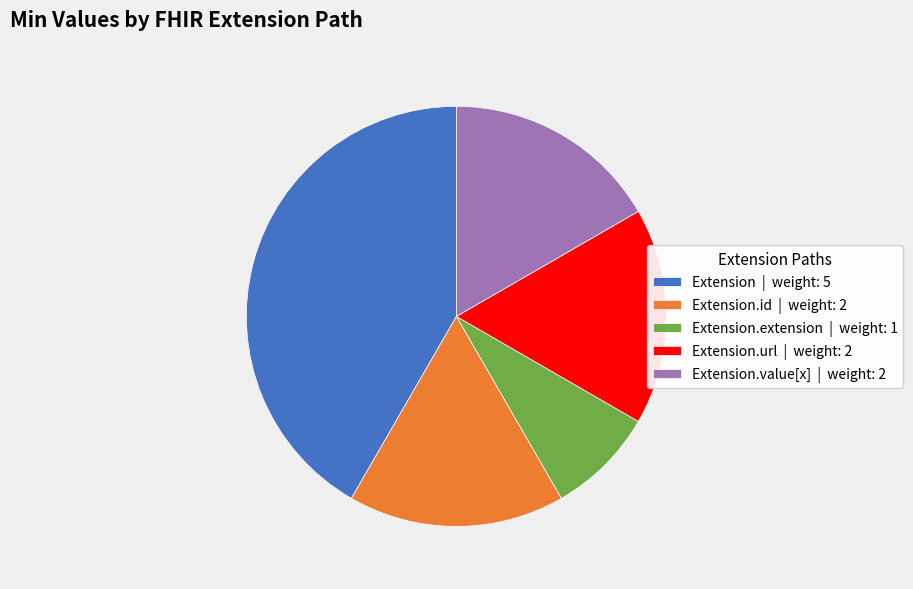

Does Extension.url | weight: 2 account for over 50% of the chart?

No